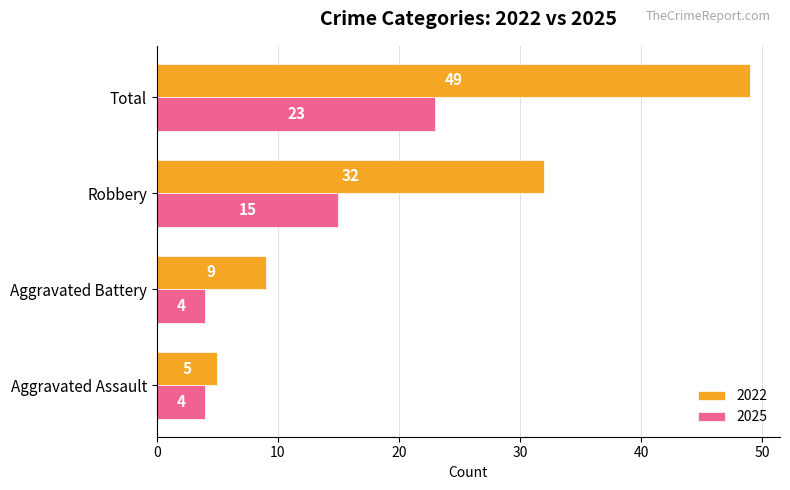

What is the spread (max minus min) of values at Total?

26